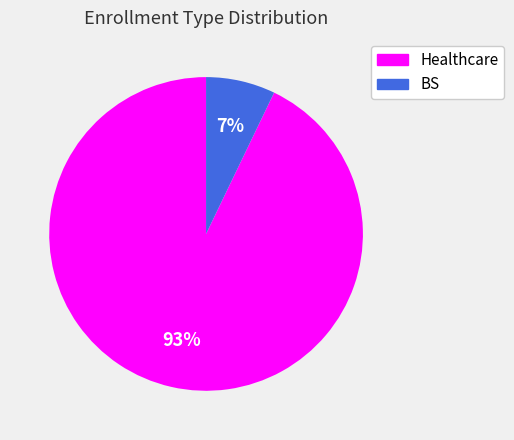

The BS slice represents 1% of the pie. True or false?

False